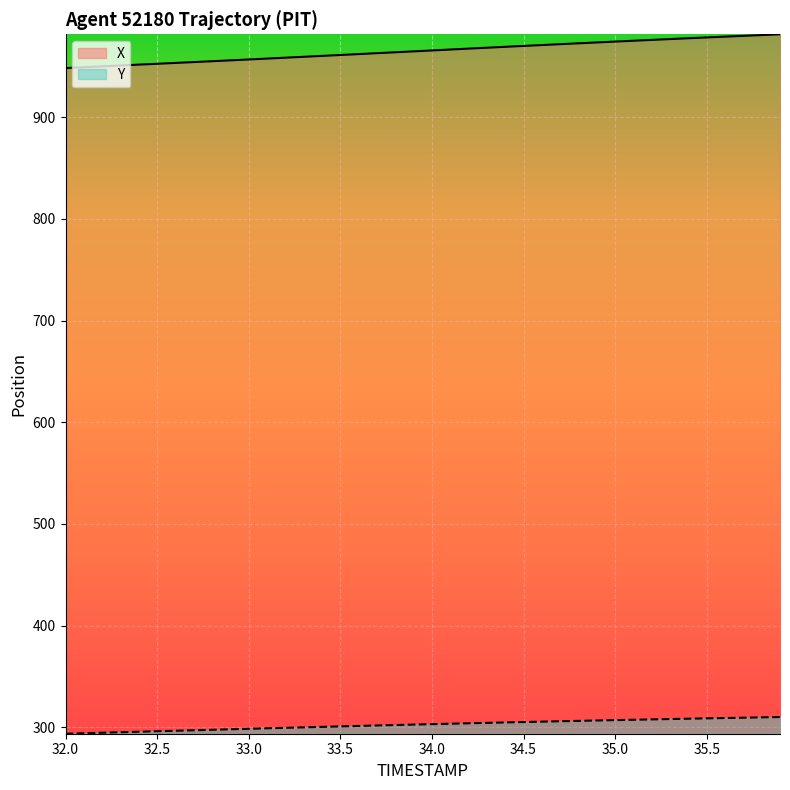

Which category has the lowest value across all series?

32.0